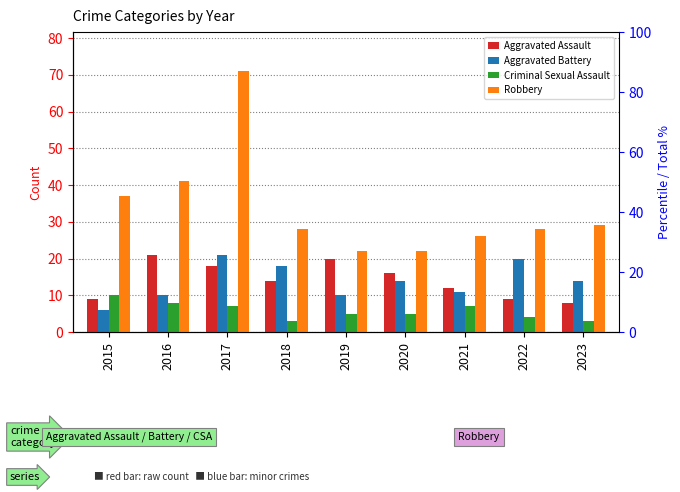

Reading left to right, what are all the values shown in this chart?

Aggravated Assault: 2015=9	2016=21	2017=18	2018=14	2019=20	2020=16	2021=12	2022=9	2023=8
Aggravated Battery: 2015=6	2016=10	2017=21	2018=18	2019=10	2020=14	2021=11	2022=20	2023=14
Criminal Sexual Assault: 2015=10	2016=8	2017=7	2018=3	2019=5	2020=5	2021=7	2022=4	2023=3
Robbery: 2015=37	2016=41	2017=71	2018=28	2019=22	2020=22	2021=26	2022=28	2023=29